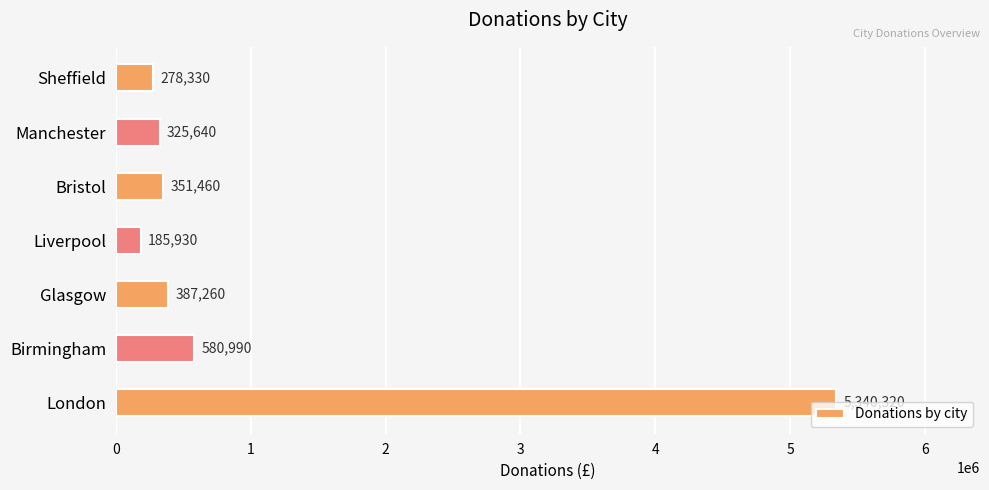

True or false: the data shows 387260 at Glasgow.

True